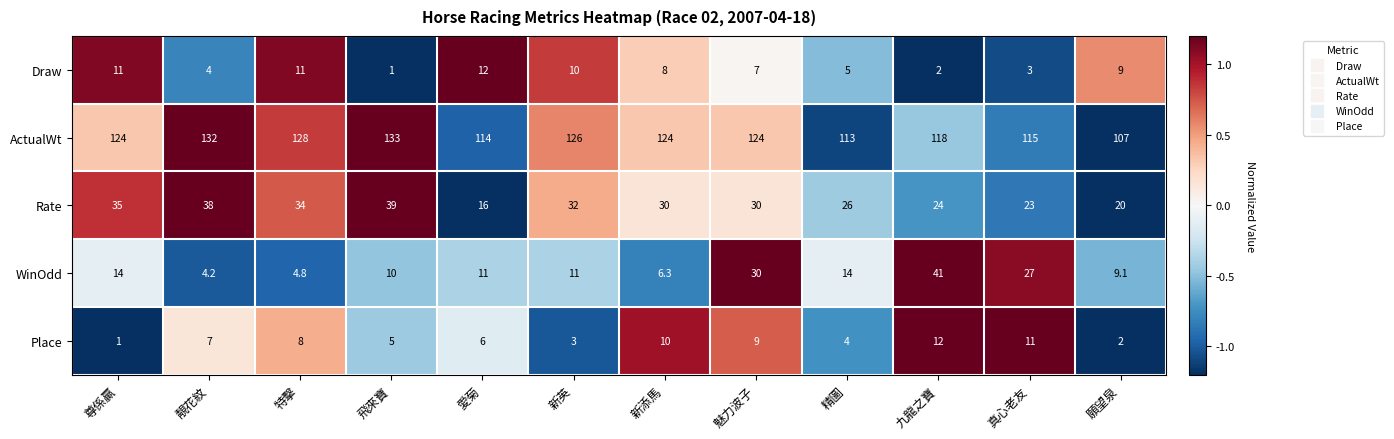

The value of ActualWt at 尊係贏 is 124.0. True or false?

True